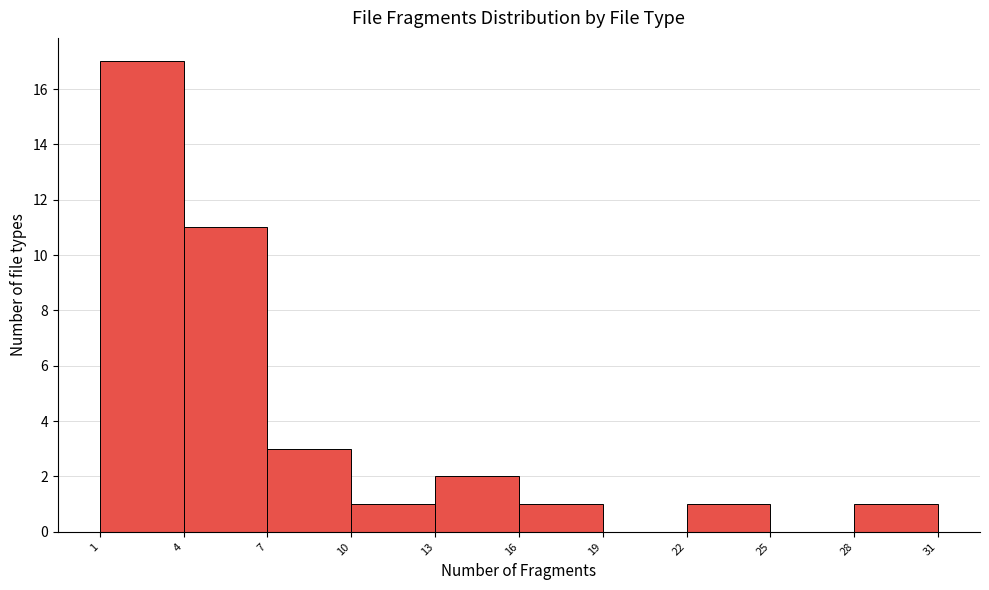

Which range on the x-axis has the tallest bar?

1 to 4